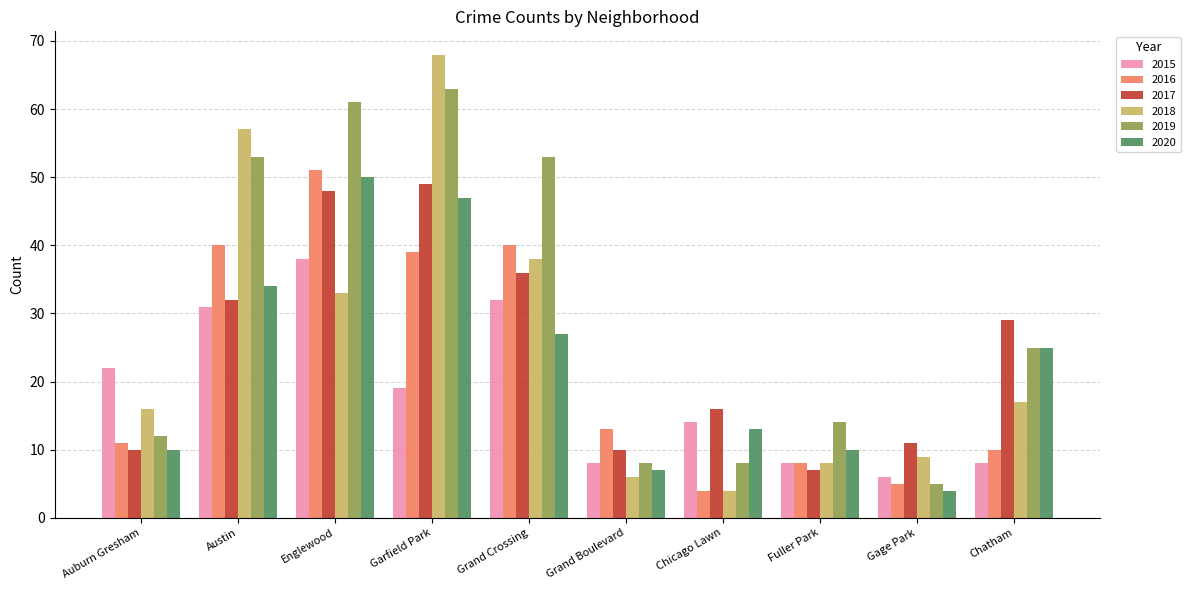

At which label is 2020 closest to 27?

Grand Crossing